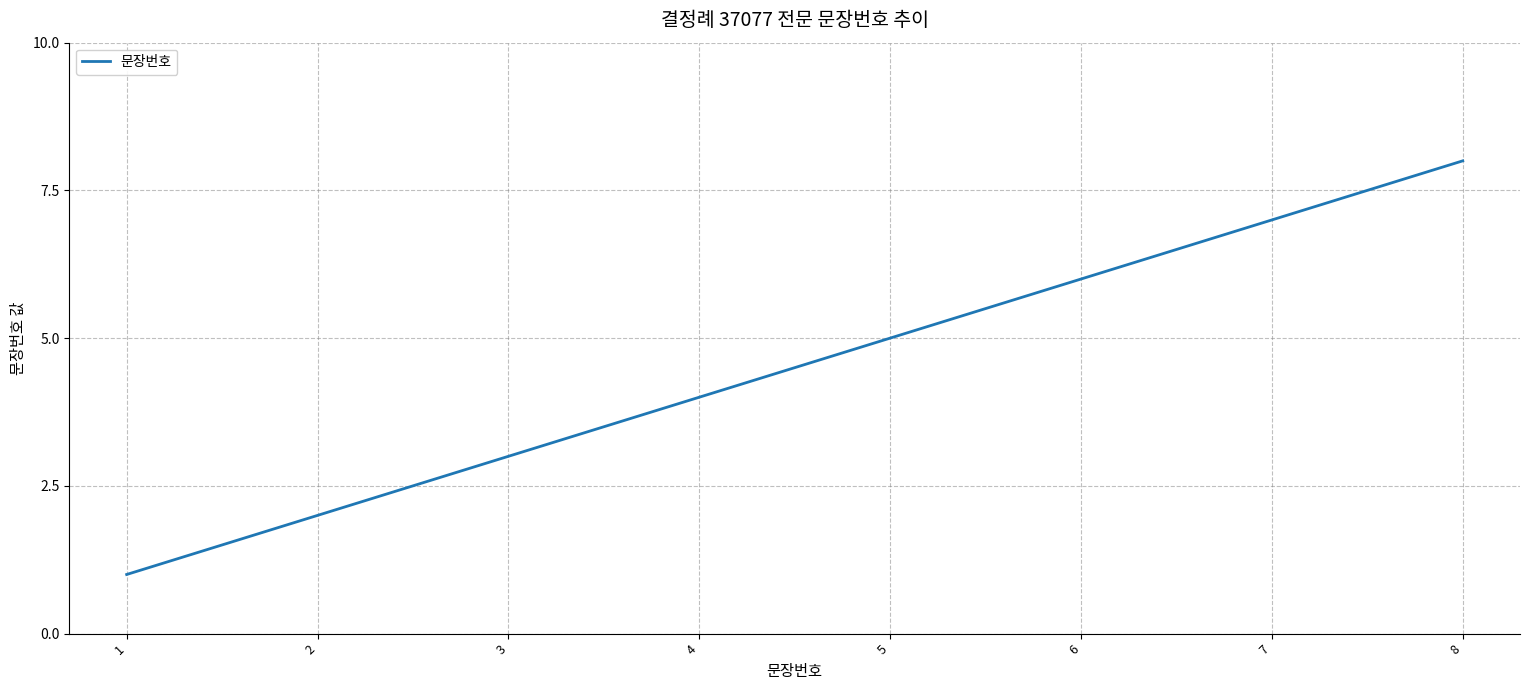

What is the sum of all values?

36